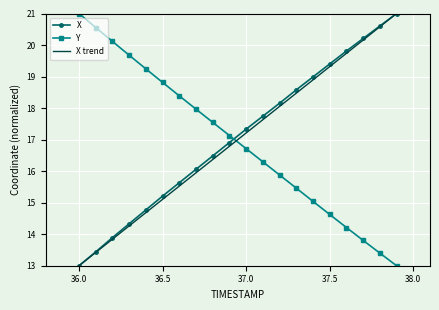

Count the number of categories in the chart.

20